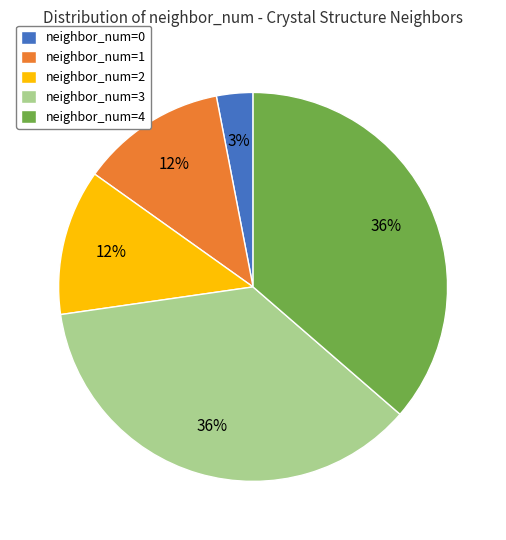

Which has a higher value, neighbor_num=1 or neighbor_num=4?

neighbor_num=4